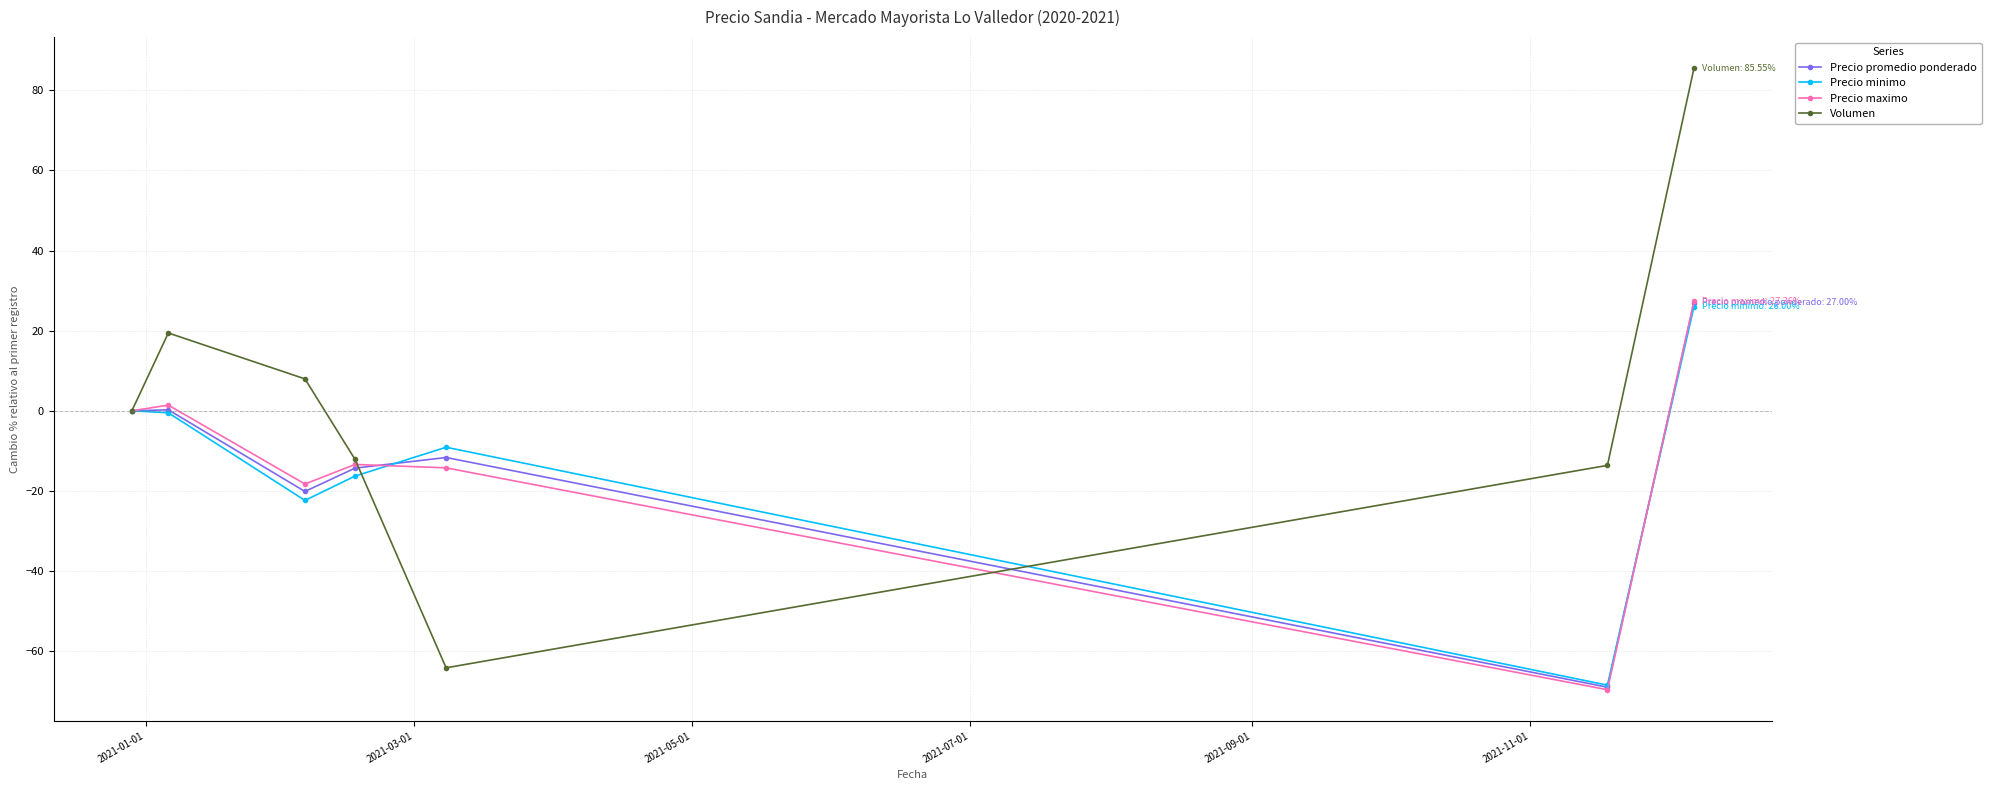

Which series has the widest spread of values?

Volumen